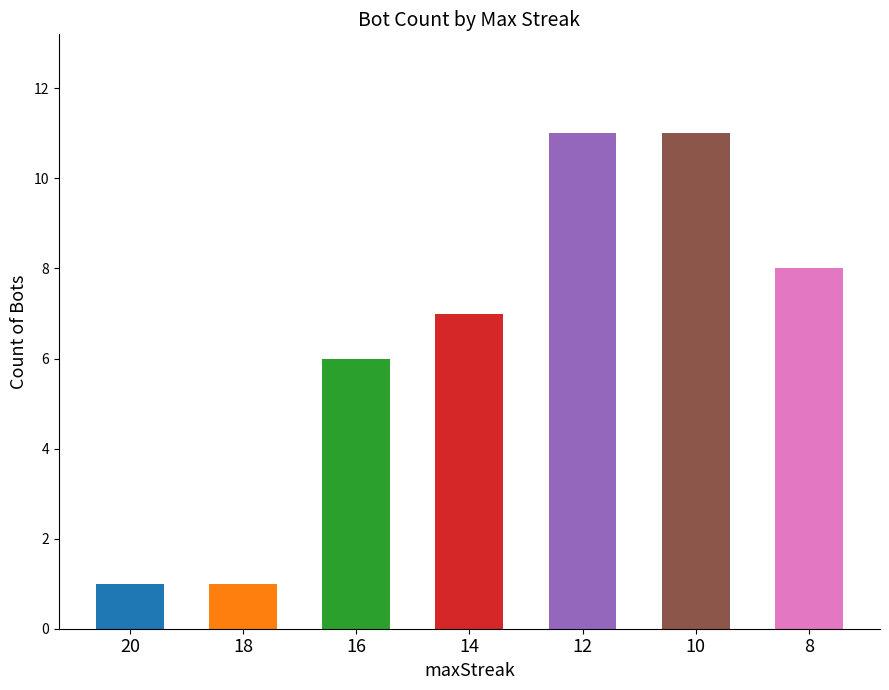

Between 18 and 14, which is larger?

14